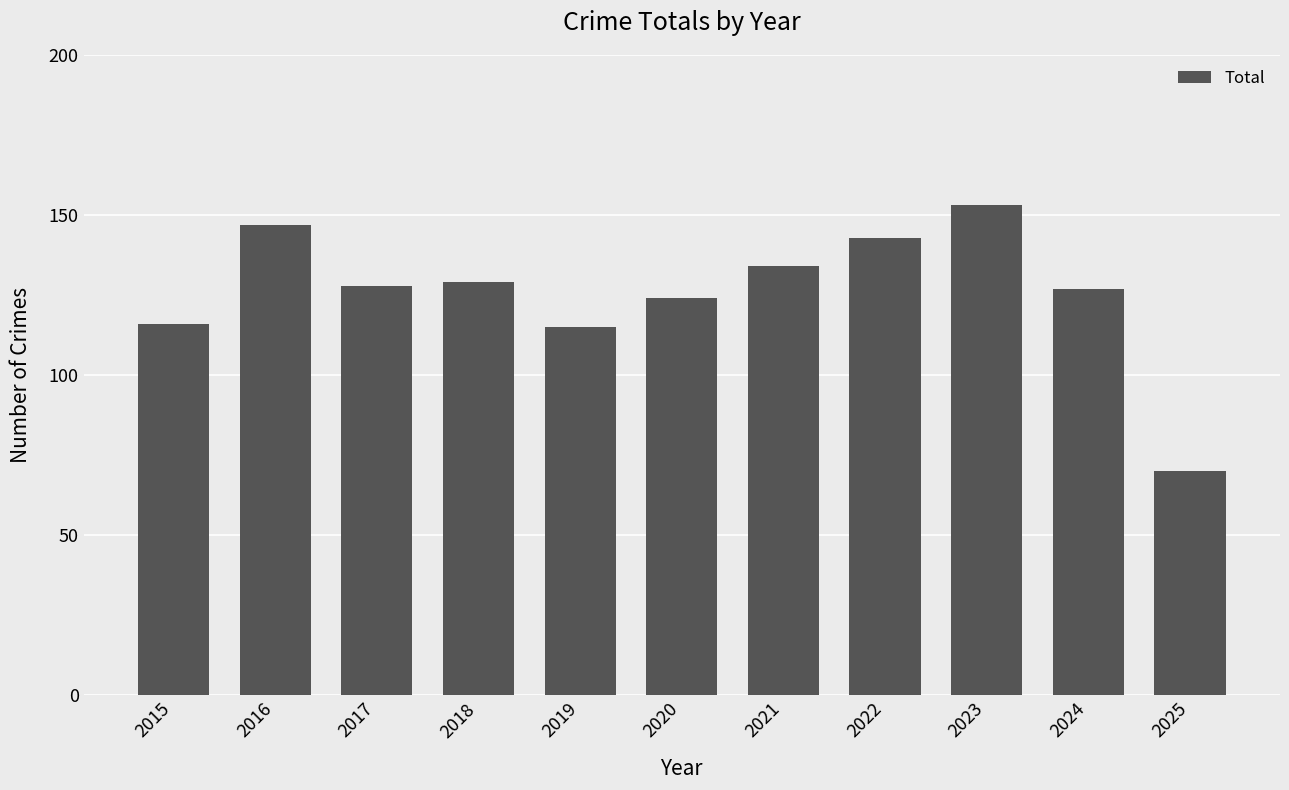

What is the sum of all values?

1386